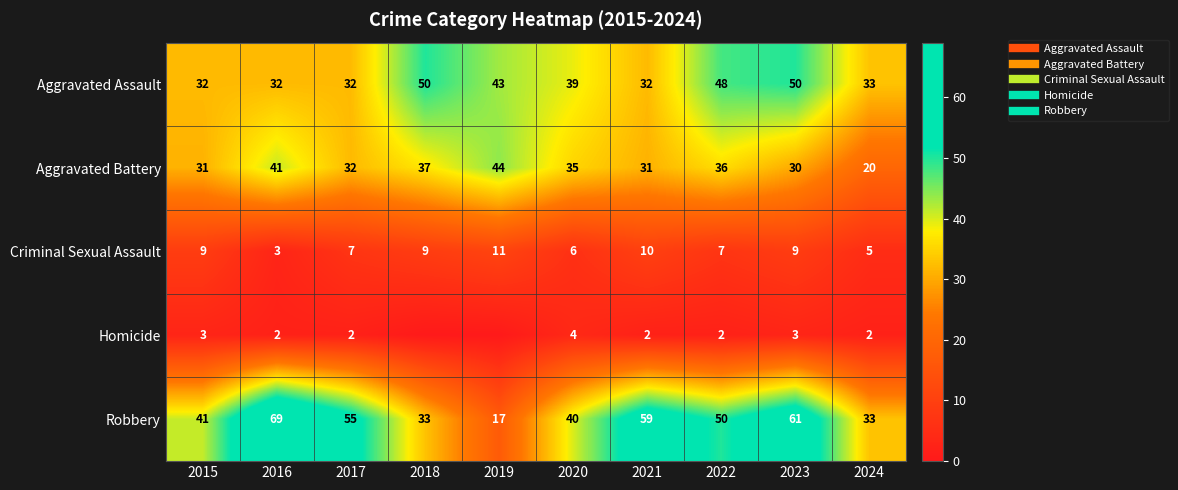

How many data points does each series have?

10